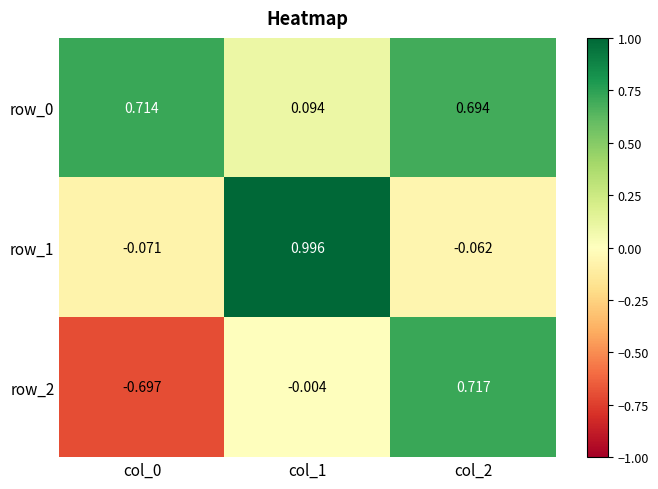

Is the value of row_0 at col_1 greater than the value of row_2 at col_2?

No